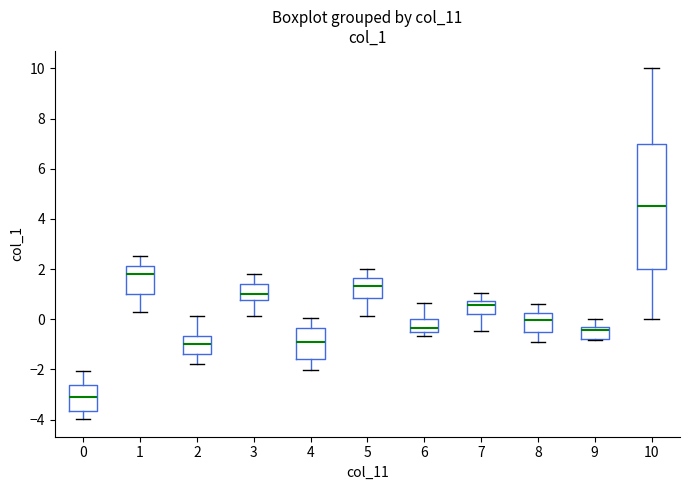

Reading left to right, transcribe this box plot: for each box, give where its median line is, the range the box spans, and where its two whiskers end, as read against the y-axis. The values are not printed on the chart, so give them approximately, as read against the axis.

0: median -3.2, box -3.6 to -2.6, whiskers -4.0 to -2.0
1: median 1.8, box 1.0 to 2.2, whiskers 0.4 to 2.6
2: median -1.0, box -1.4 to -0.6, whiskers -1.8 to 0.2
3: median 1.0, box 0.8 to 1.4, whiskers 0.2 to 1.8
4: median -0.8, box -1.6 to -0.4, whiskers -2.0 to 0.0
5: median 1.4, box 0.8 to 1.6, whiskers 0.2 to 2.0
6: median -0.4, box -0.6 to 0.0, whiskers -0.6 (just below the box's lower edge) to 0.6
7: median 0.6, box 0.2 to 0.8, whiskers -0.4 to 1.0
8: median 0.0, box -0.6 to 0.2, whiskers -1.0 to 0.6
9: median -0.4, box -0.8 to -0.2, whiskers -0.8 (just below the box's lower edge) to 0.0
10: median 4.6, box 2.0 to 7.0, whiskers 0.0 to 10.0